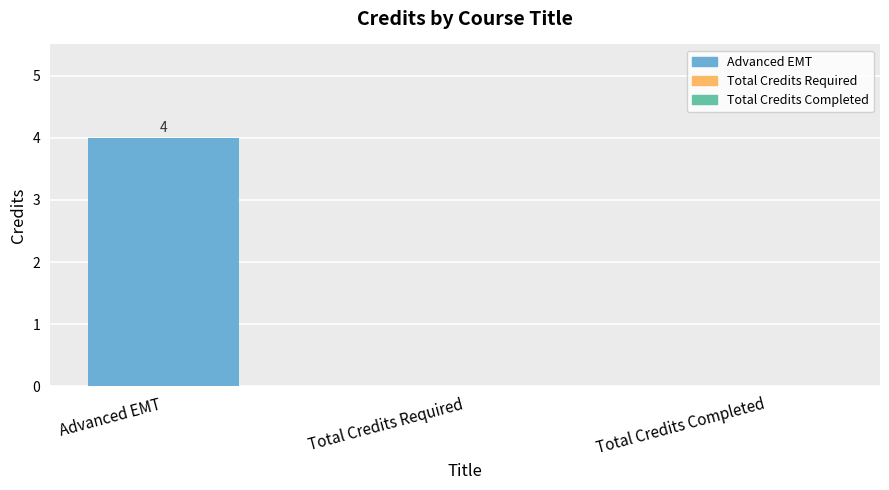

How many distinct data groups are displayed?

1